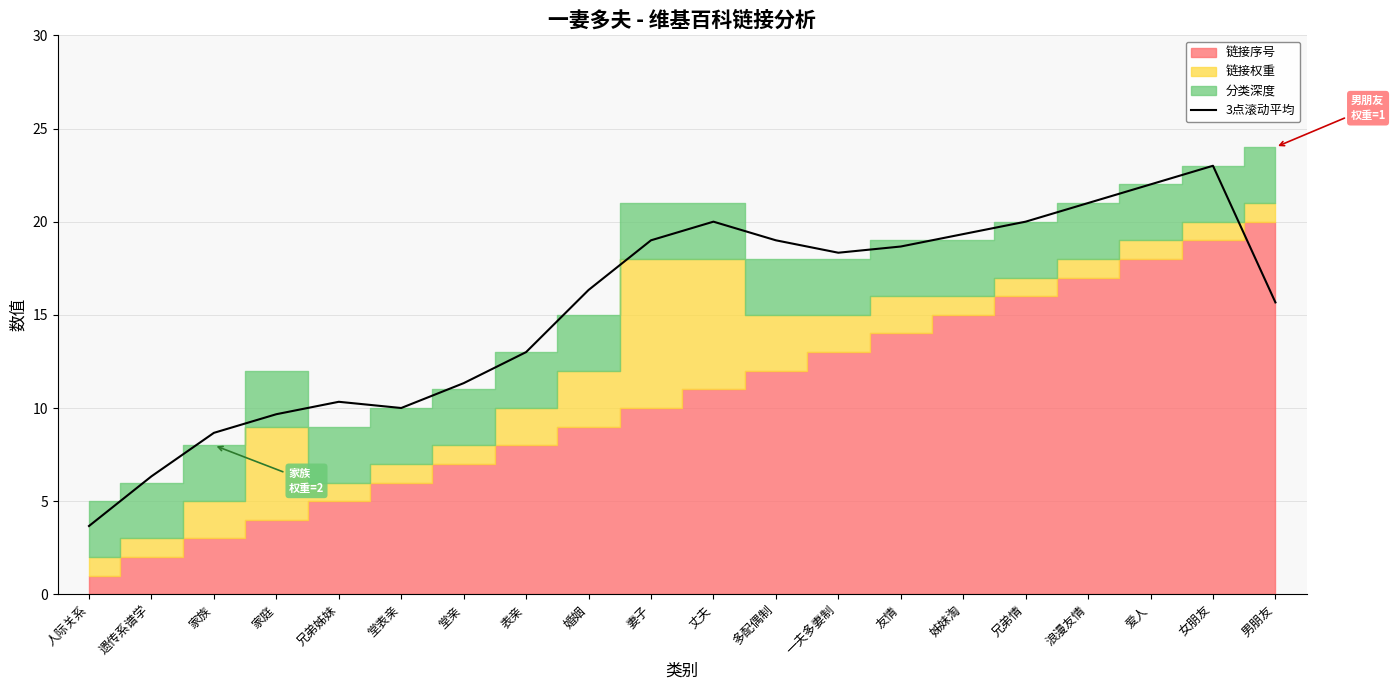

The value at 堂表亲 is 10.0. True or false?

True